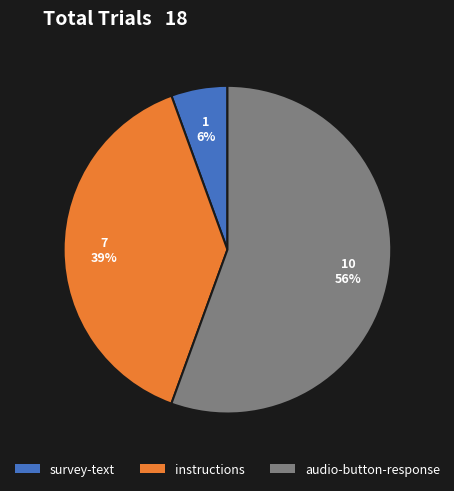

To the nearest percent, what portion does instructions represent?

39%